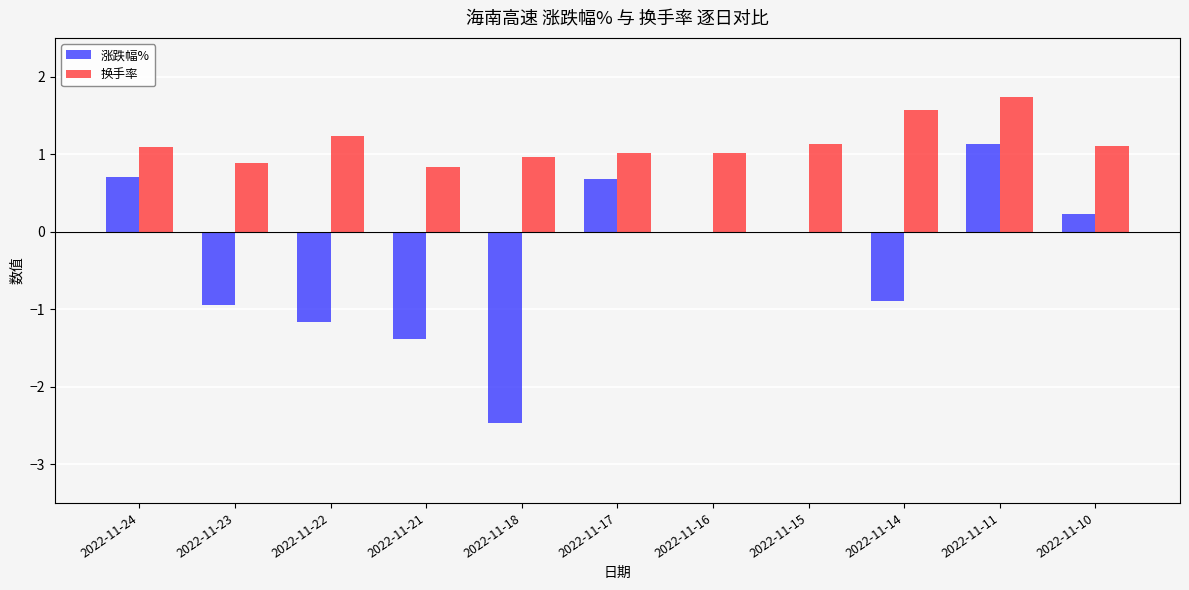

Reading left to right, what are all the values shown in this chart?

涨跌幅%: 2022-11-24=0.7	2022-11-23=-0.9	2022-11-22=-1.2	2022-11-21=-1.4	2022-11-18=-2.5	2022-11-17=0.7	2022-11-16=0.0	2022-11-15=0.0	2022-11-14=-0.9	2022-11-11=1.1	2022-11-10=0.2
换手率: 2022-11-24=1.1	2022-11-23=0.9	2022-11-22=1.2	2022-11-21=0.8	2022-11-18=1.0	2022-11-17=1.0	2022-11-16=1.0	2022-11-15=1.1	2022-11-14=1.6	2022-11-11=1.7	2022-11-10=1.1